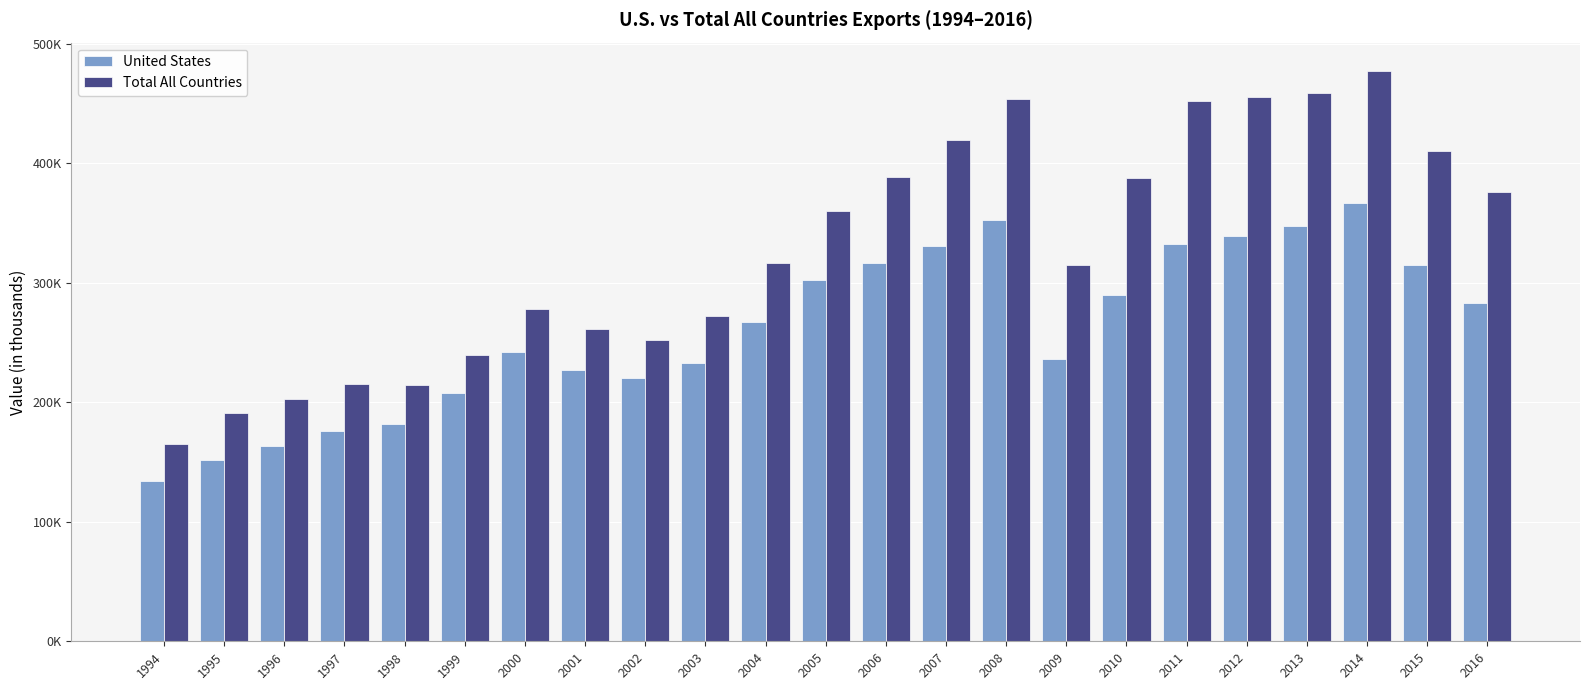

What is the total value across all series at 2001?

488119.2